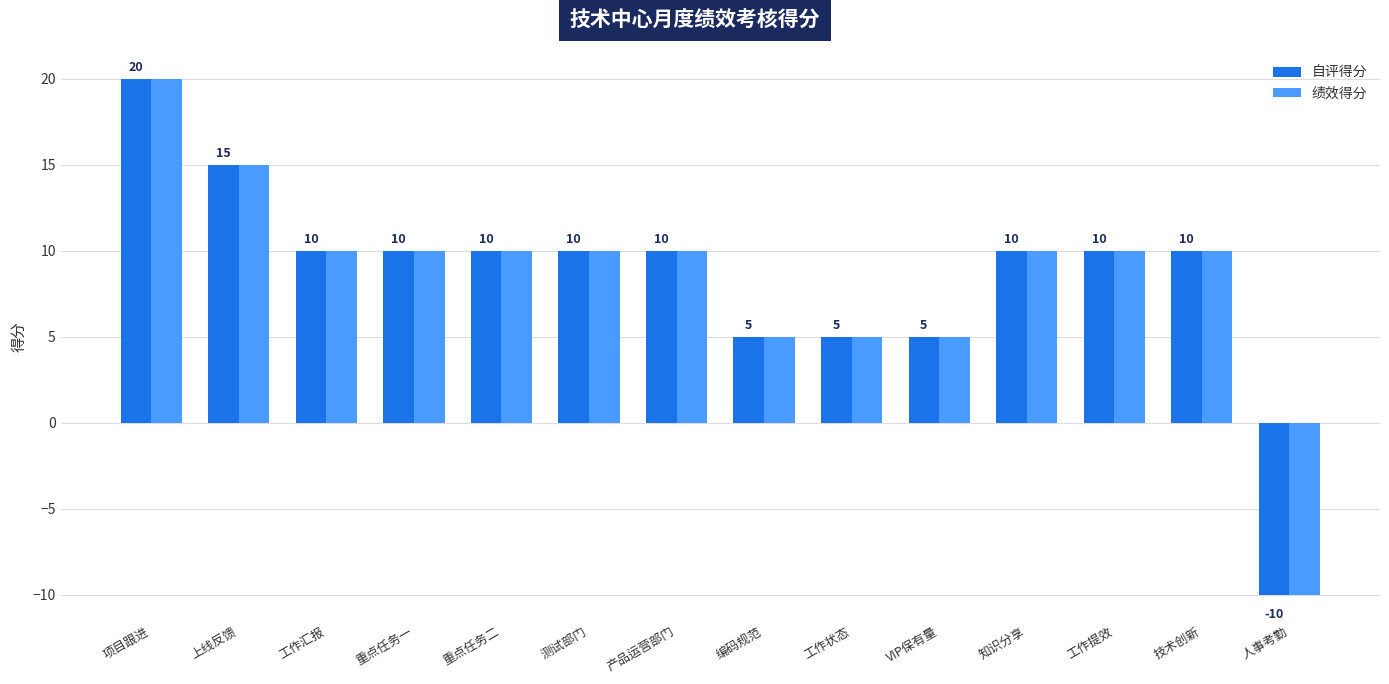

At which label does 自评得分 first exceed 10?

项目跟进